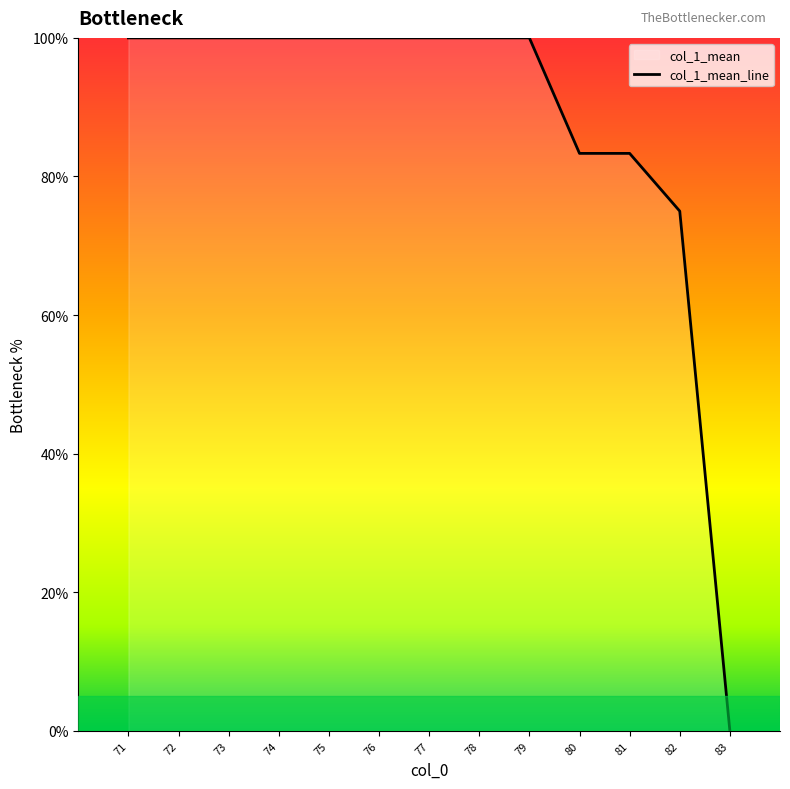

Does the chart have visible grid lines?

No